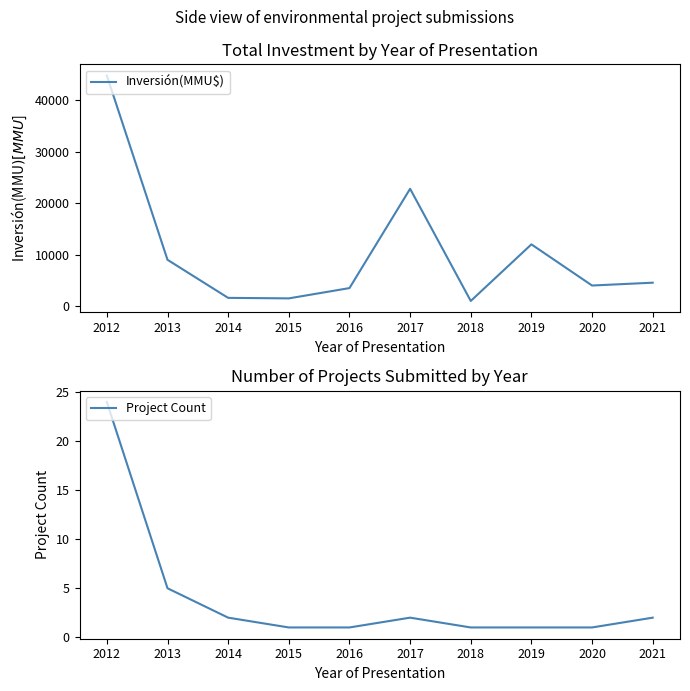

True or false: Inversión(MMU$) has more than 1 points higher than both neighbors.

True